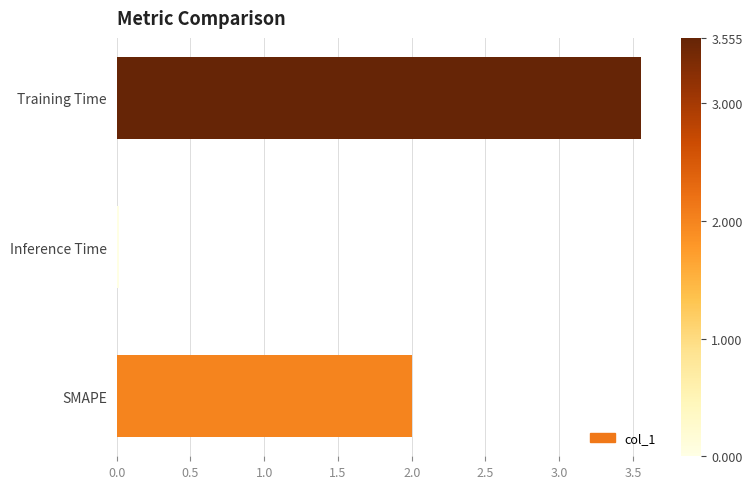

Which label corresponds to the smallest value in the chart?

Inference Time